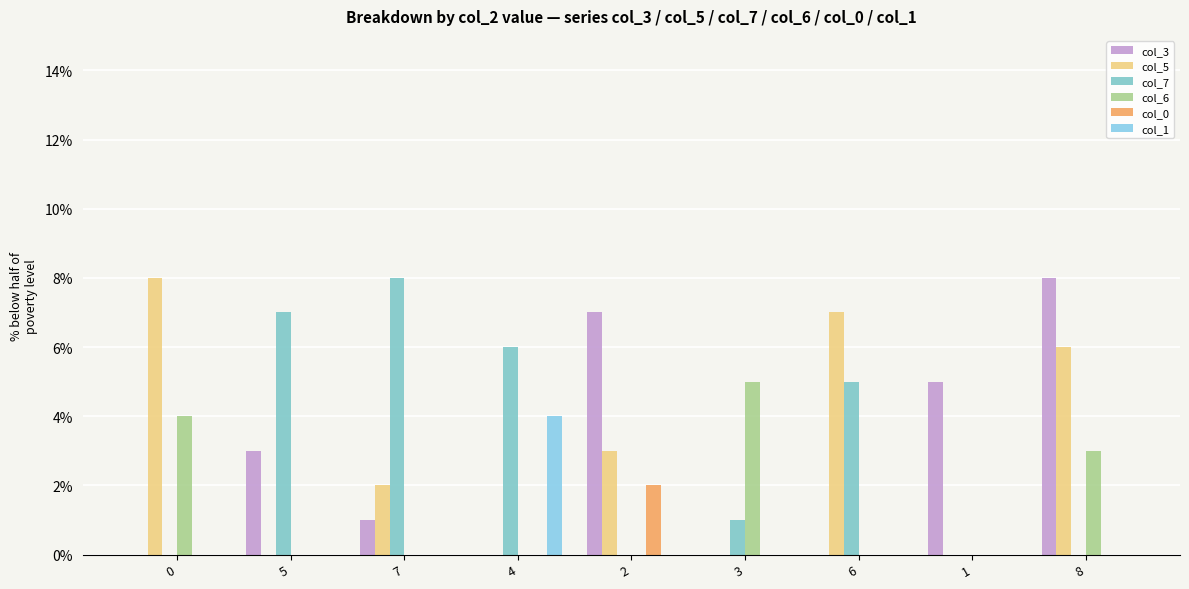

Where is col_6 nearest to the value 2?

8